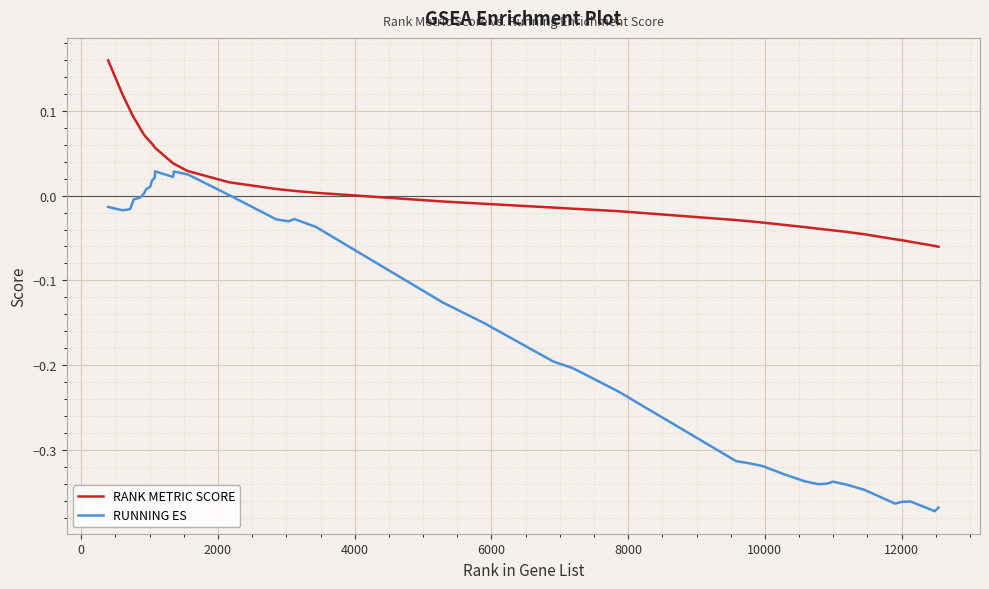

List the series in order of their overall mean, lowest first.

RUNNING ES, RANK METRIC SCORE